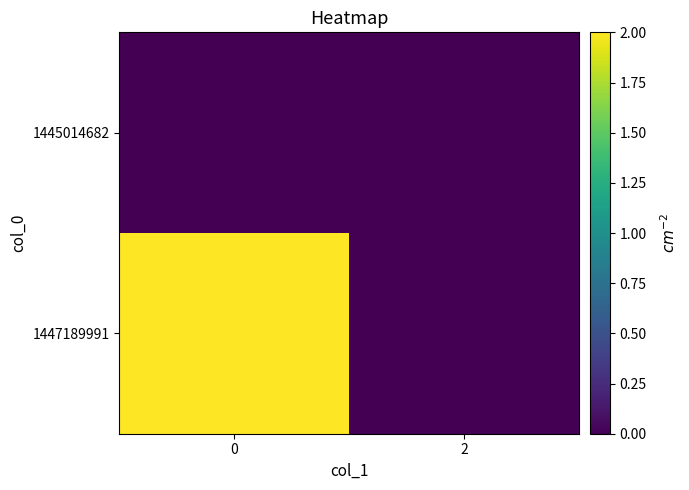

What is the spread (max minus min) of values at 0?

2